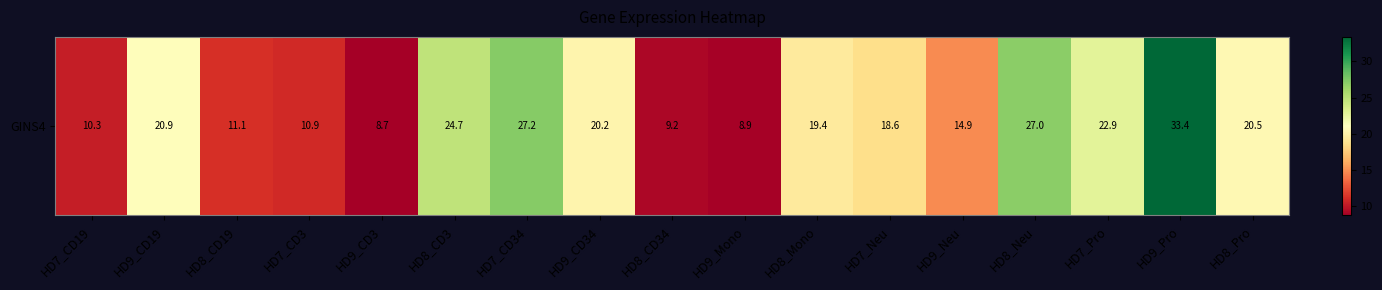

What is the difference between the values at HD7_Pro and HD9_Neu?

8.0